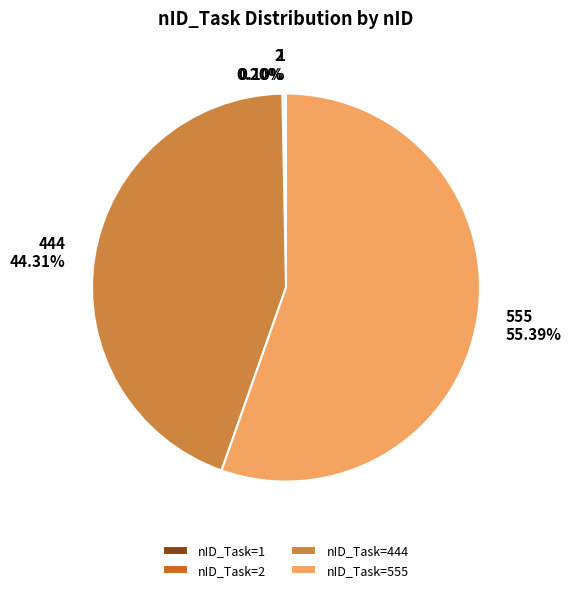

Which category has the biggest portion of the pie?

nID_Task=555